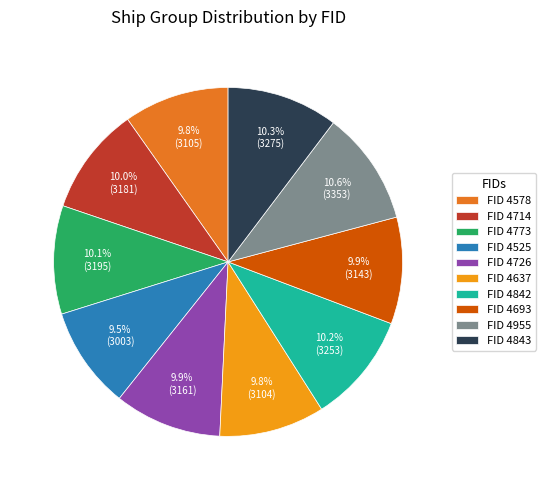

How many slices are in this pie chart?

10